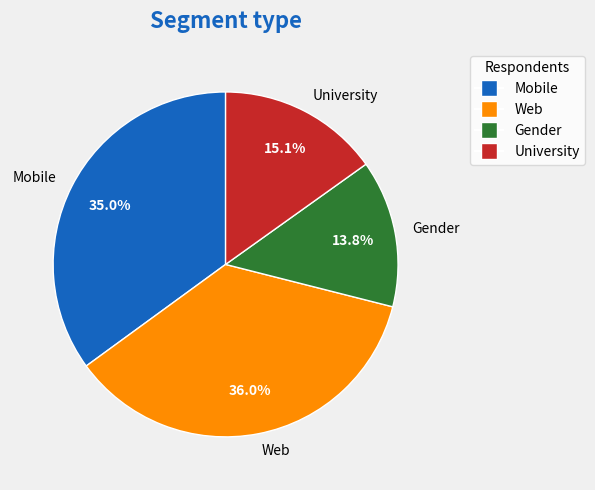

How much of the chart is everything except University?

84.9%